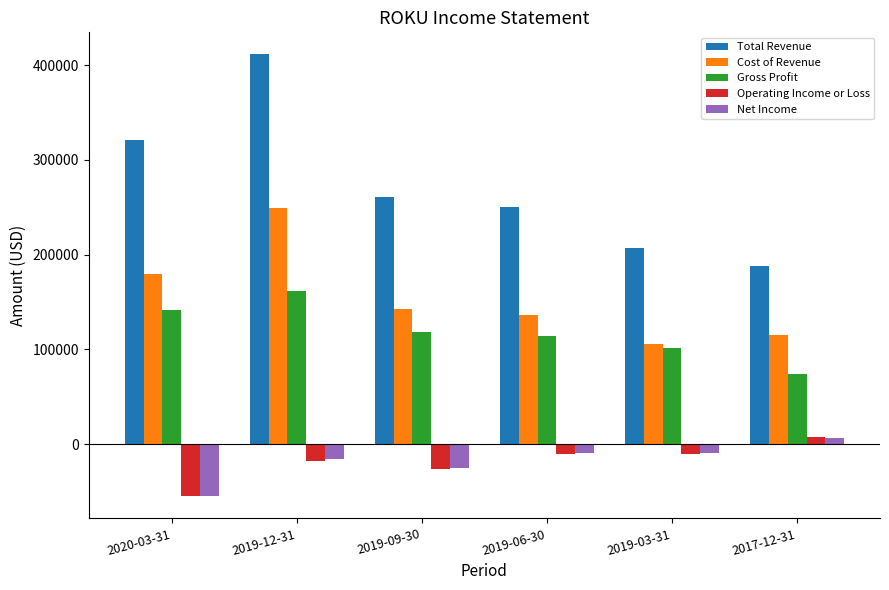

Which series has the widest spread of values?

Total Revenue